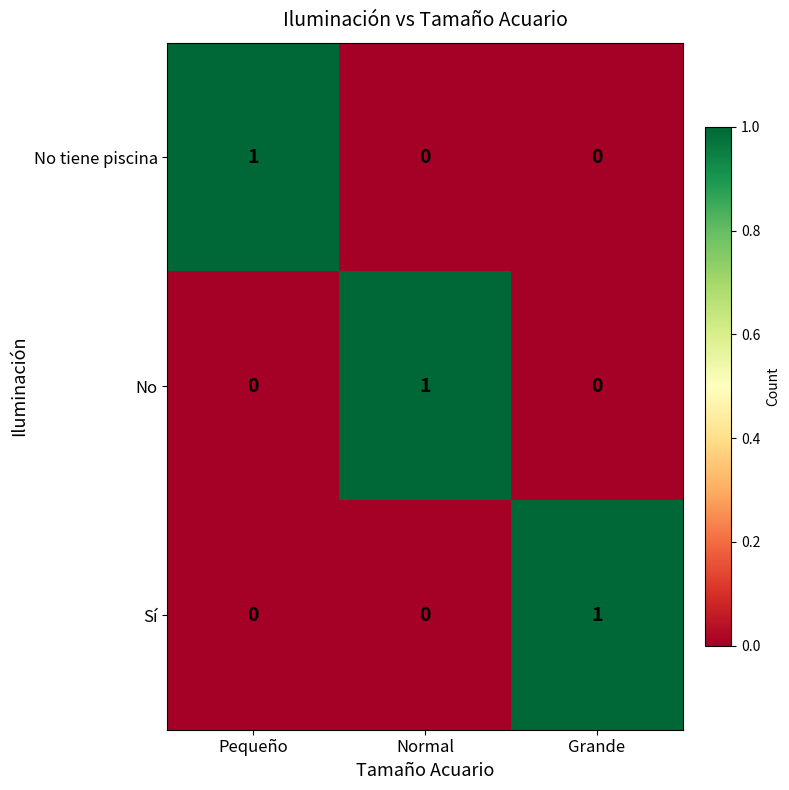

Is the value of No tiene piscina at Pequeño greater than the value of Sí at Normal?

Yes